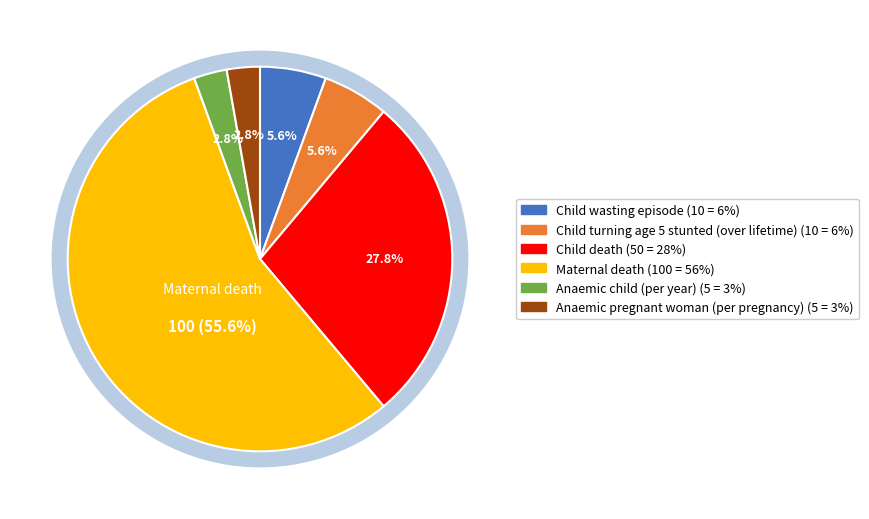

What percentage is NOT represented by Anaemic child (per year)?

97.2%